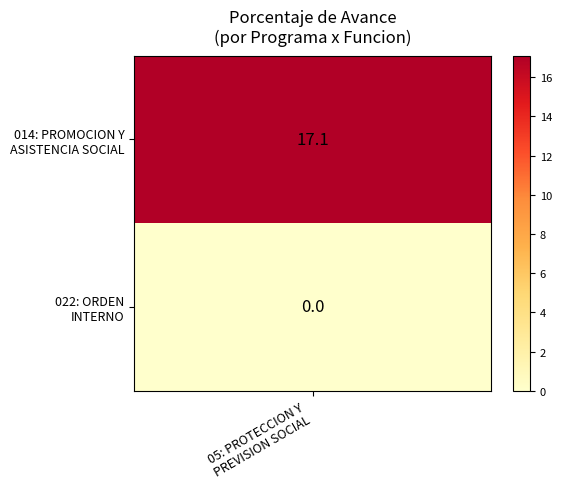

The value at 1 is 0.0. True or false?

True